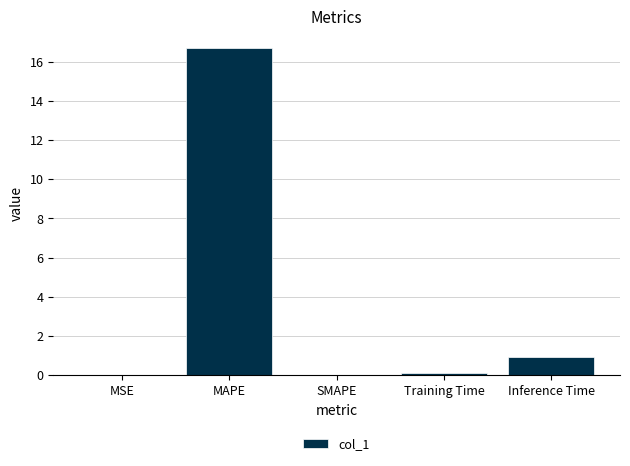

Which label corresponds to the largest value in the chart?

MAPE